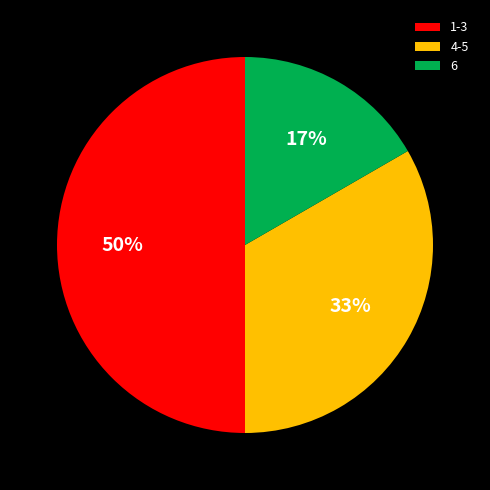

To the nearest percent, what portion does 6 represent?

17%